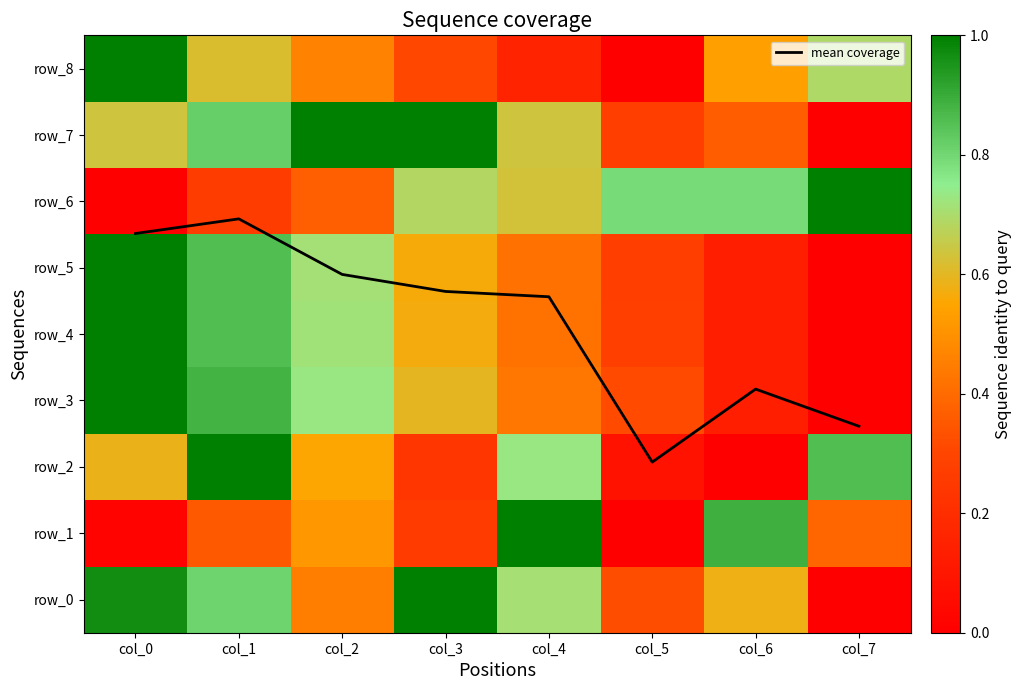

Which series has the largest total across all categories?

mean coverage